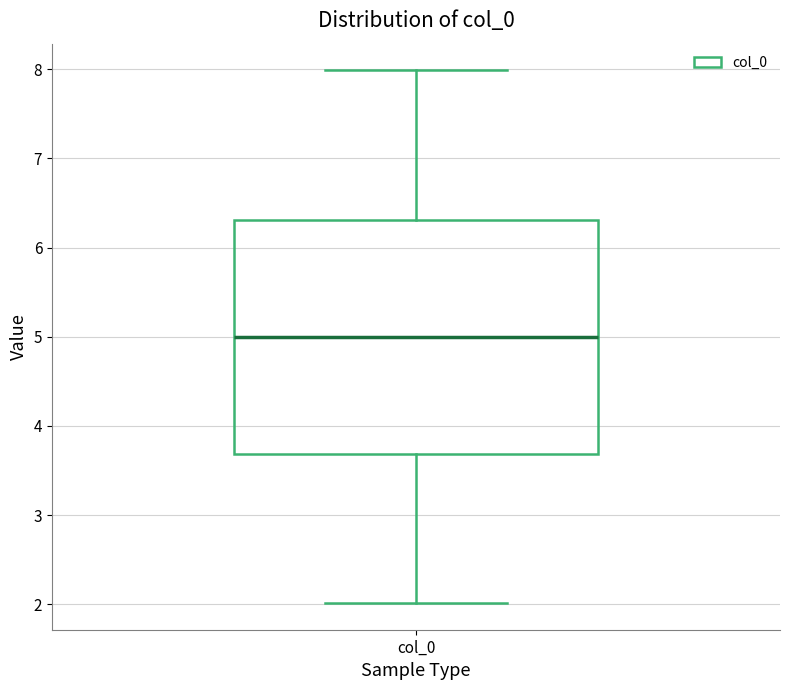

Transcribe this box plot: give where the median line is, the range the box spans, and where the two whiskers end, as read against the y-axis. The values are not printed on the chart, so give them approximately, as read against the axis.

median 5.0, box 3.7 to 6.3, whiskers 2.0 to 8.0